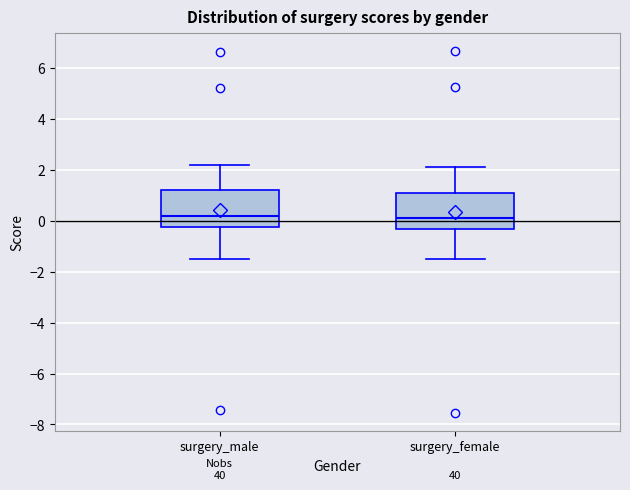

Reading left to right, transcribe this box plot: for each box, give where its median line is, the range the box spans, and where its two whiskers end, as read against the y-axis. The values are not printed on the chart, so give them approximately, as read against the axis.

surgery_male: median 0.2, box -0.2 to 1.2, whiskers -1.4 to 2.2
surgery_female: median 0.2, box -0.4 to 1.0, whiskers -1.6 to 2.2